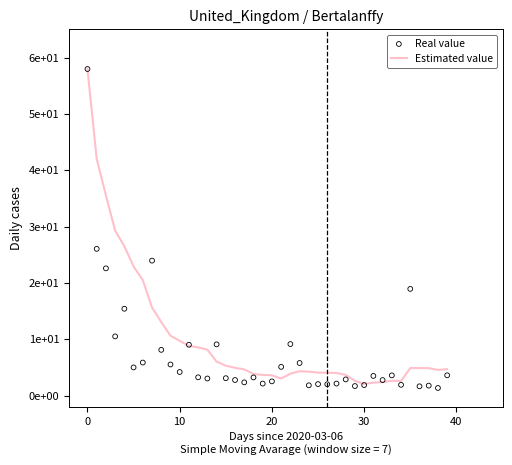

Which series contains the lowest Y value?

Real value